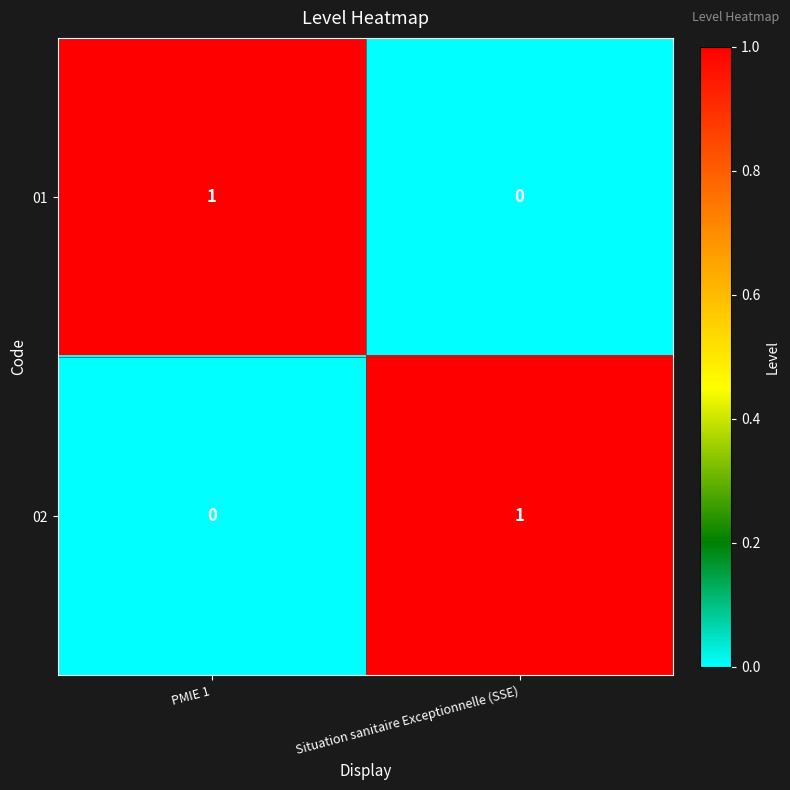

True or false: 02 has a value of 1 at Situation sanitaire Exceptionnelle (SSE).

True